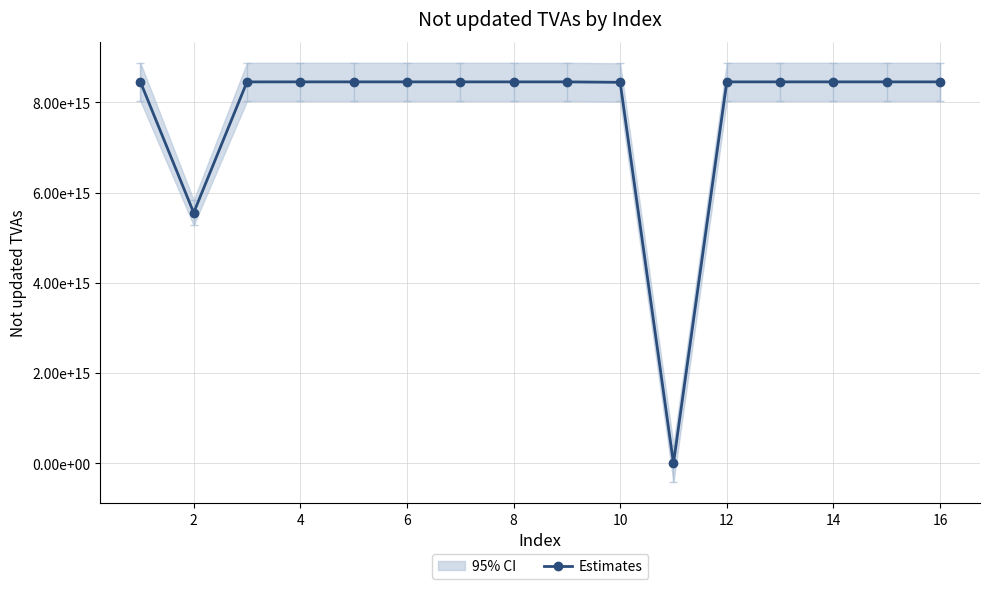

How many positive values are there?

15